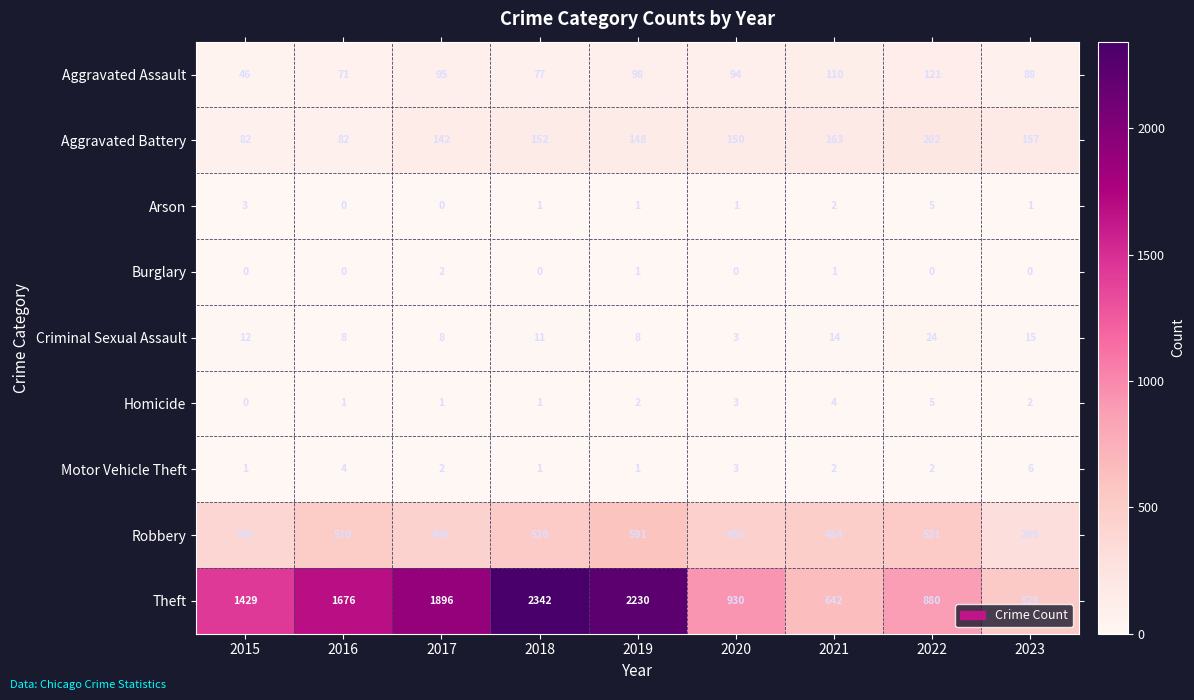

At which label does Motor Vehicle Theft first exceed 2?

2016